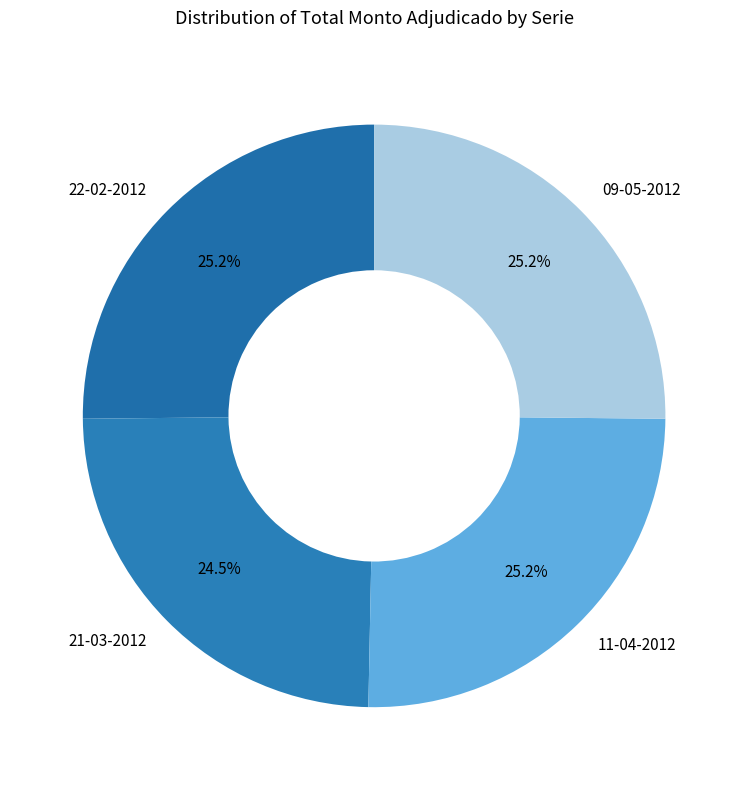

Which has a higher value, 21-03-2012 or 11-04-2012?

11-04-2012